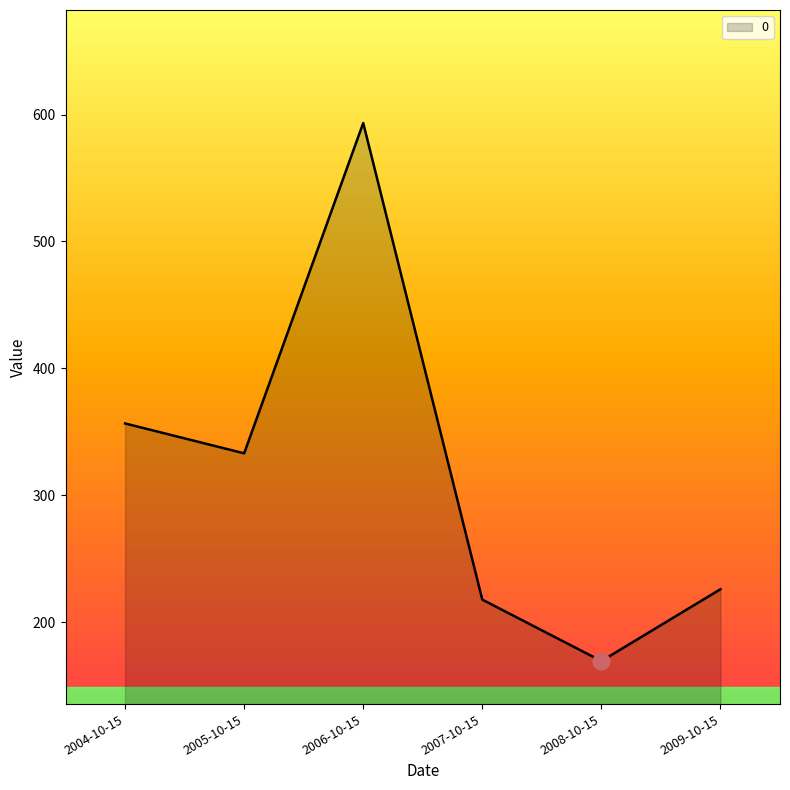

List the labels in order of value, largest first.

2006-10-15, 2004-10-15, 2005-10-15, 2009-10-15, 2007-10-15, 2008-10-15